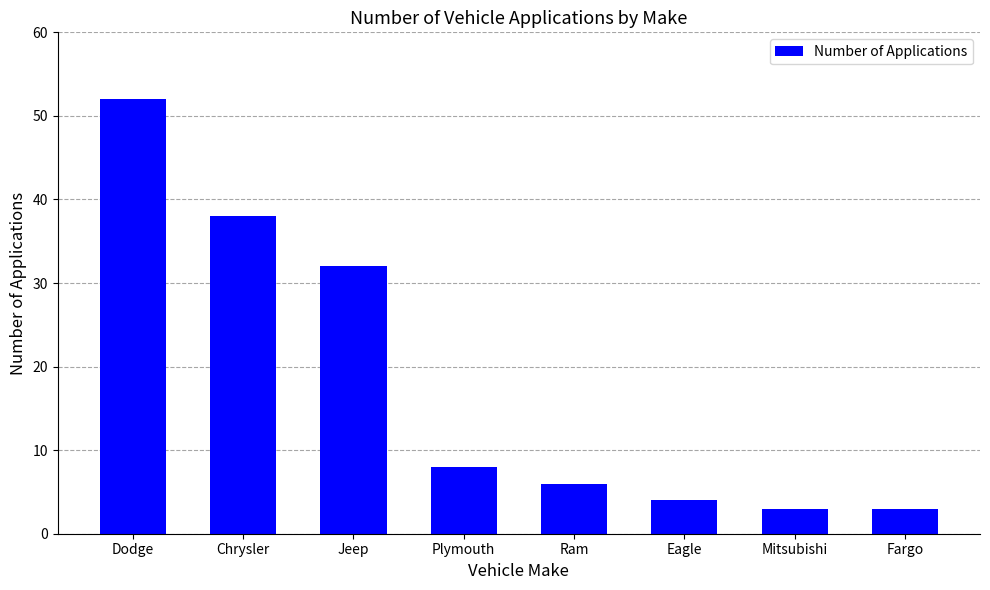

What is the label of the 1st bar from the right?

Fargo